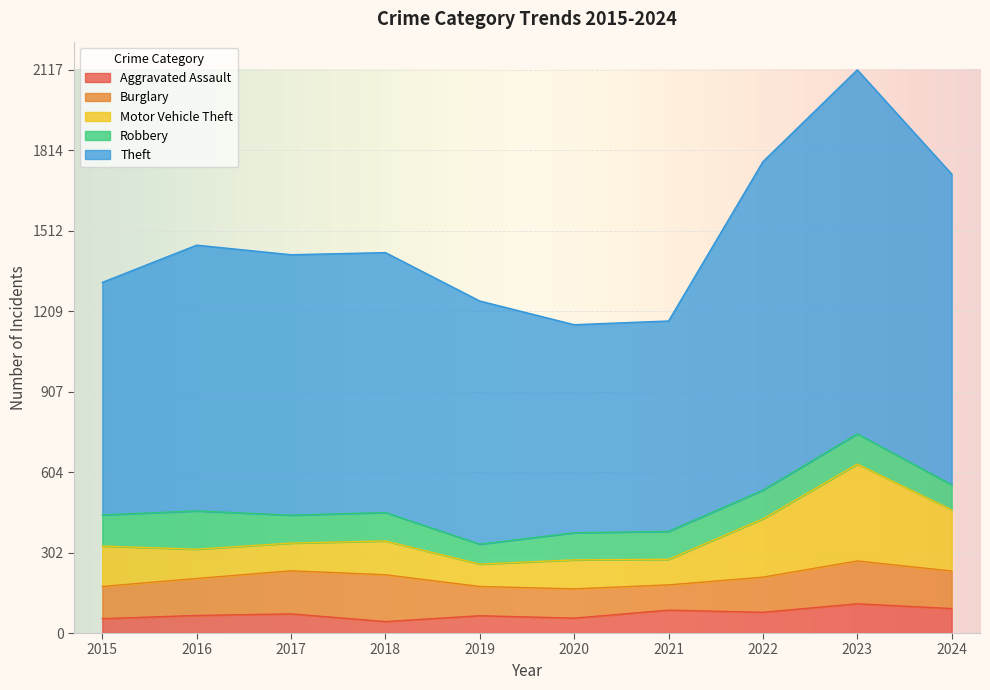

At which label does Theft first exceed 1430?

2016